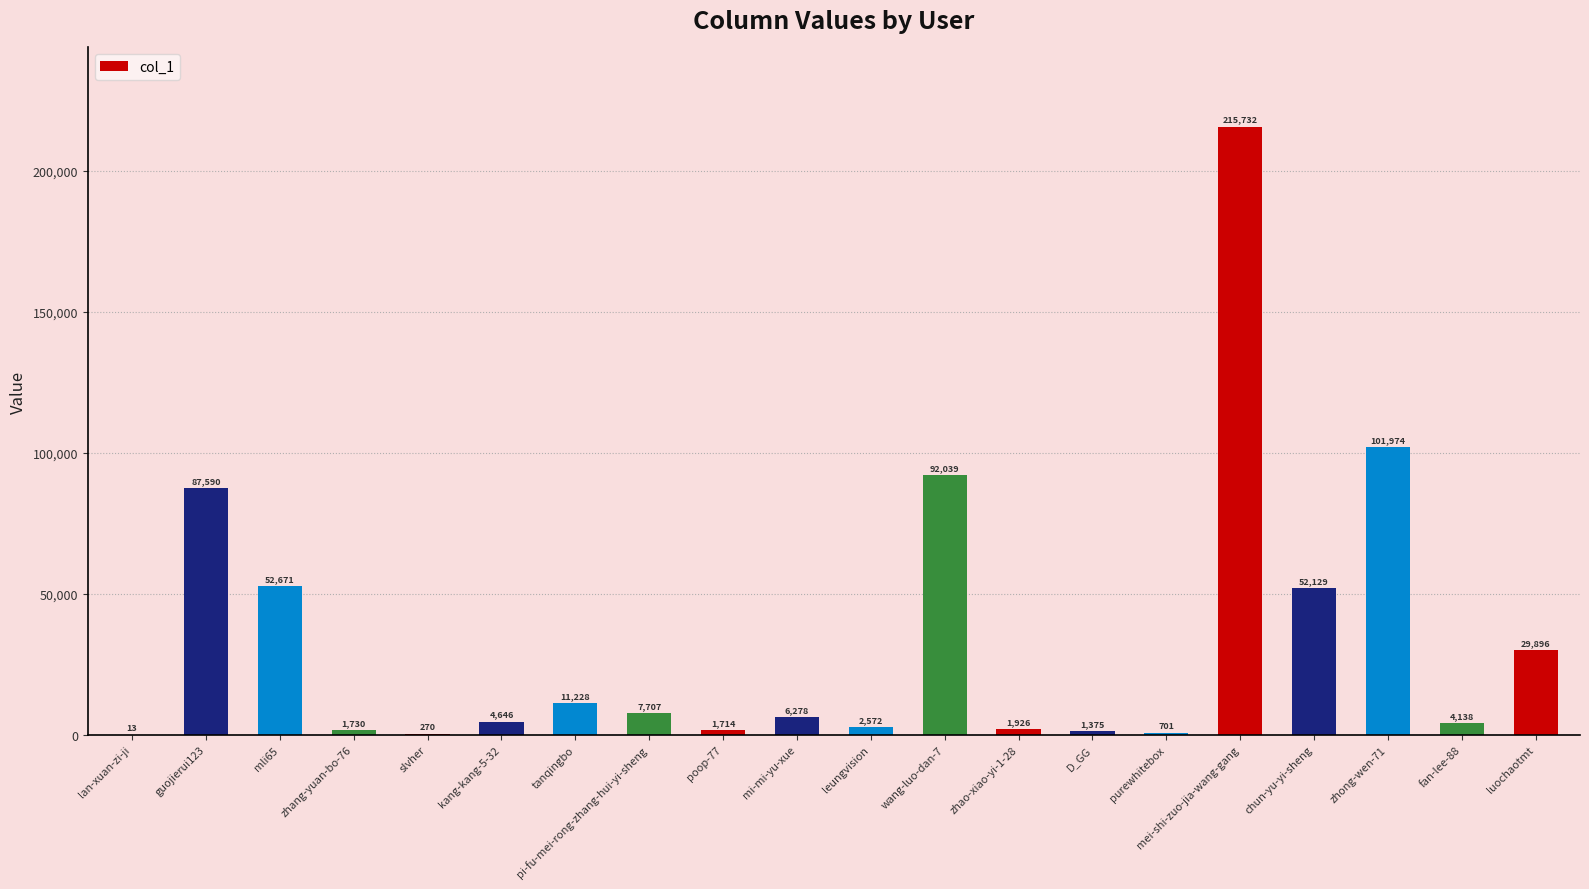

How many categories are shown in the chart?

20